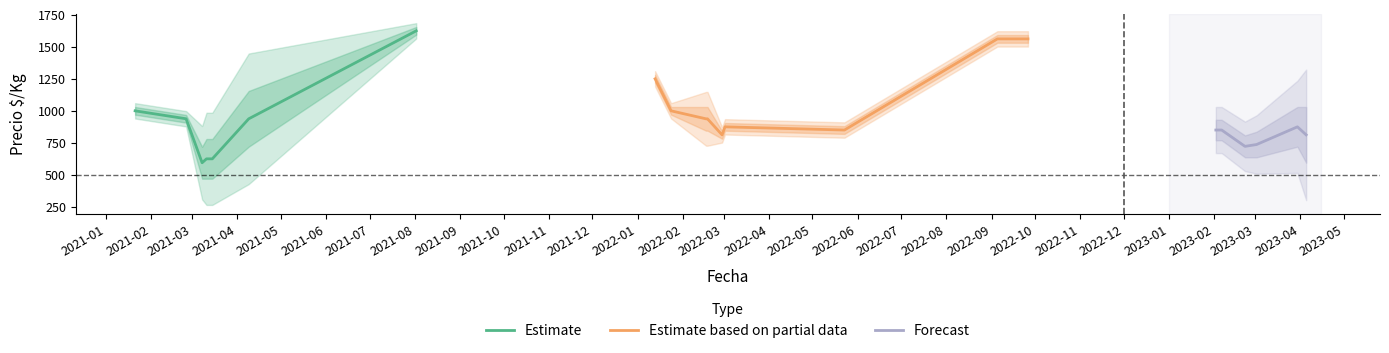

What is the minimum value for Estimate?

594.5